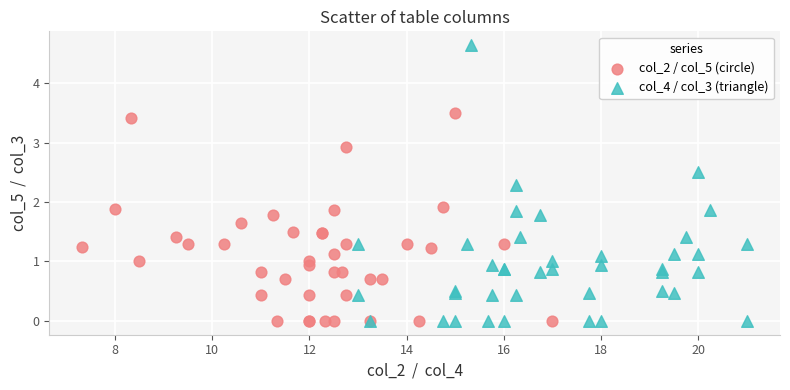

Which series contains the highest Y value?

col_4 / col_3 (triangle)